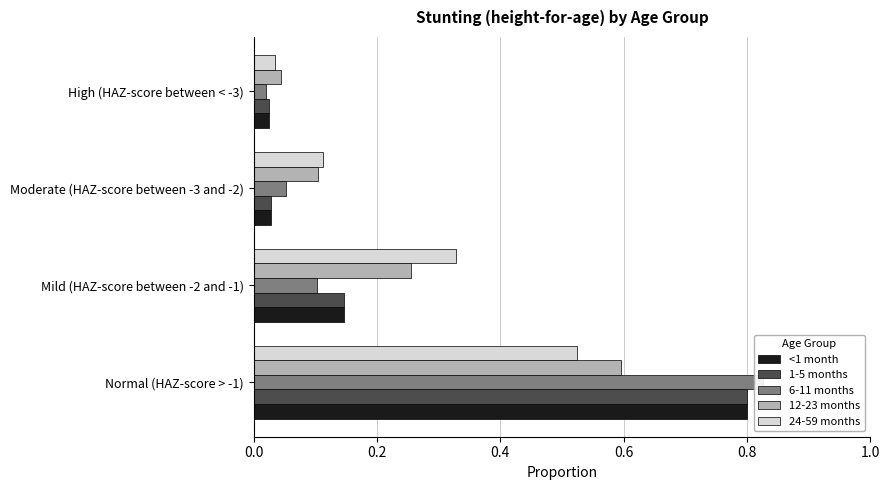

True or false: <1 month has a value of 0.1 at Mild (HAZ-score between -2 and -1).

True